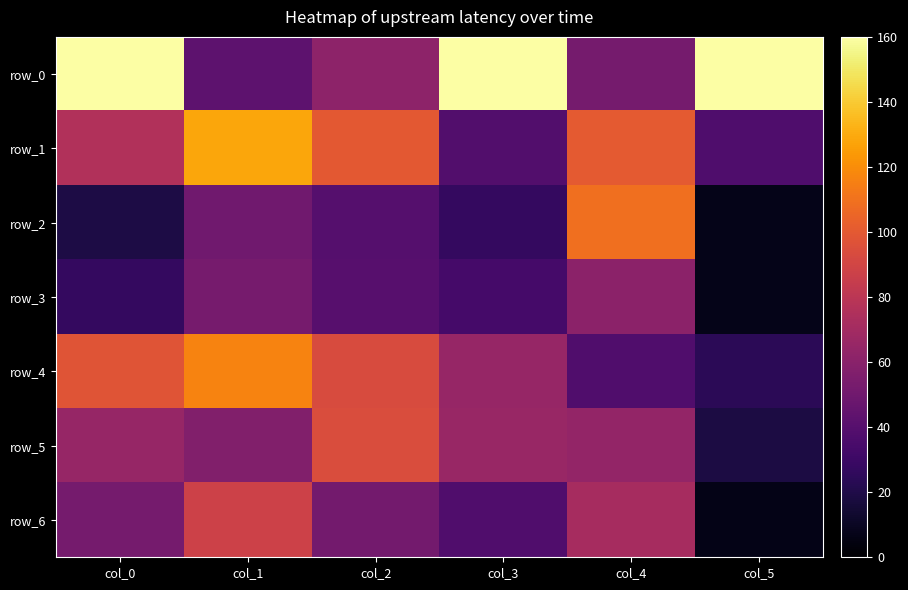

Reading right to left, extract all data points from this chart.

row_0: 159.9	52.0	159.9	61.8	42.8	160.0
row_1: 37.1	100.0	38.7	99.4	128.5	76.0
row_2: 7.0	108.8	27.2	39.8	50.1	18.8
row_3: 7.4	61.2	33.6	40.2	53.0	27.4
row_4: 23.9	38.1	65.1	93.7	116.3	97.9
row_5: 18.3	63.8	65.8	94.0	57.5	65.3
row_6: 6.9	71.7	37.8	51.7	88.1	52.0